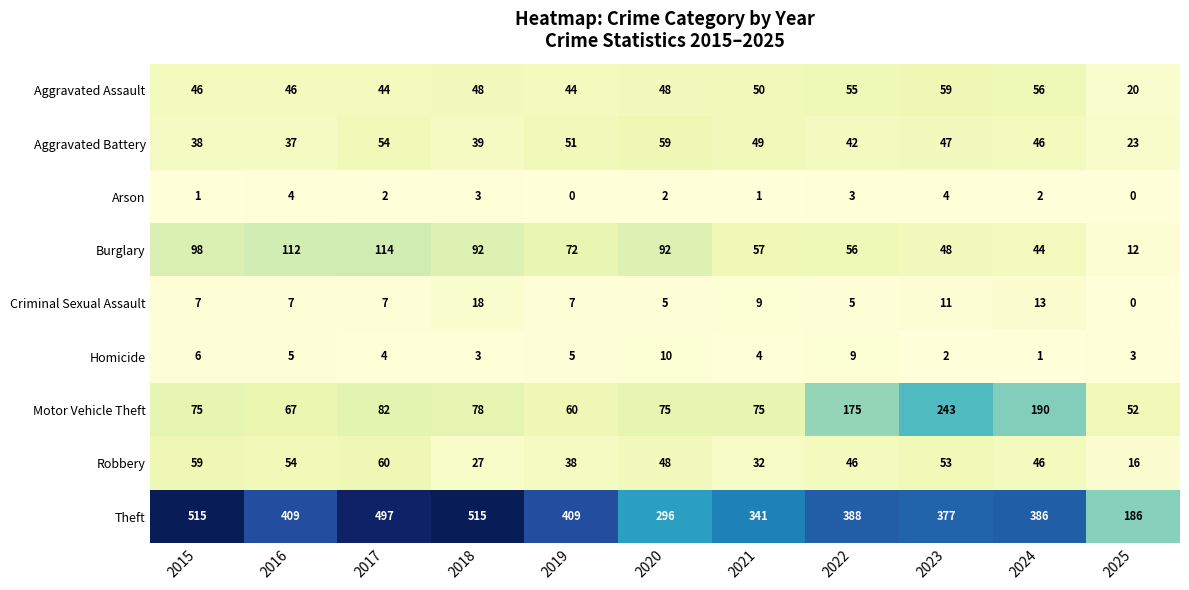

At which label does Aggravated Battery reach its peak?

2020